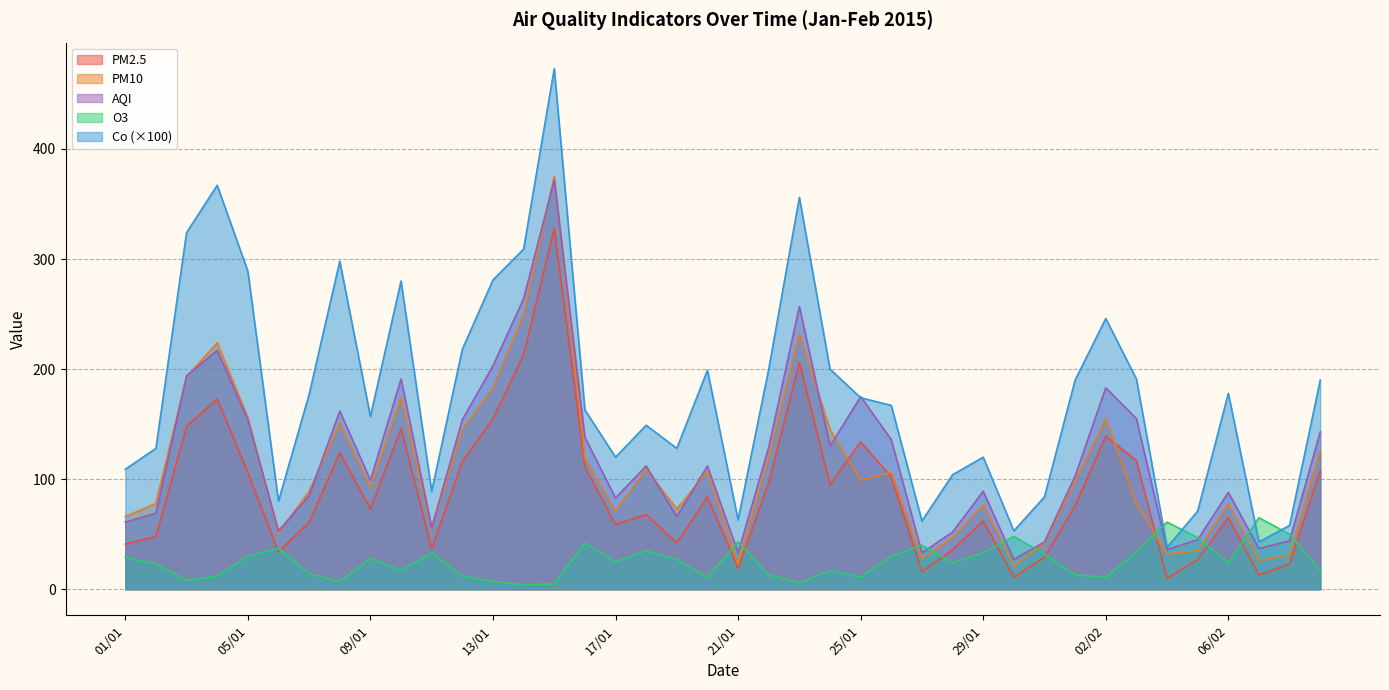

True or false: Co and PM2.5 cross at least once.

False